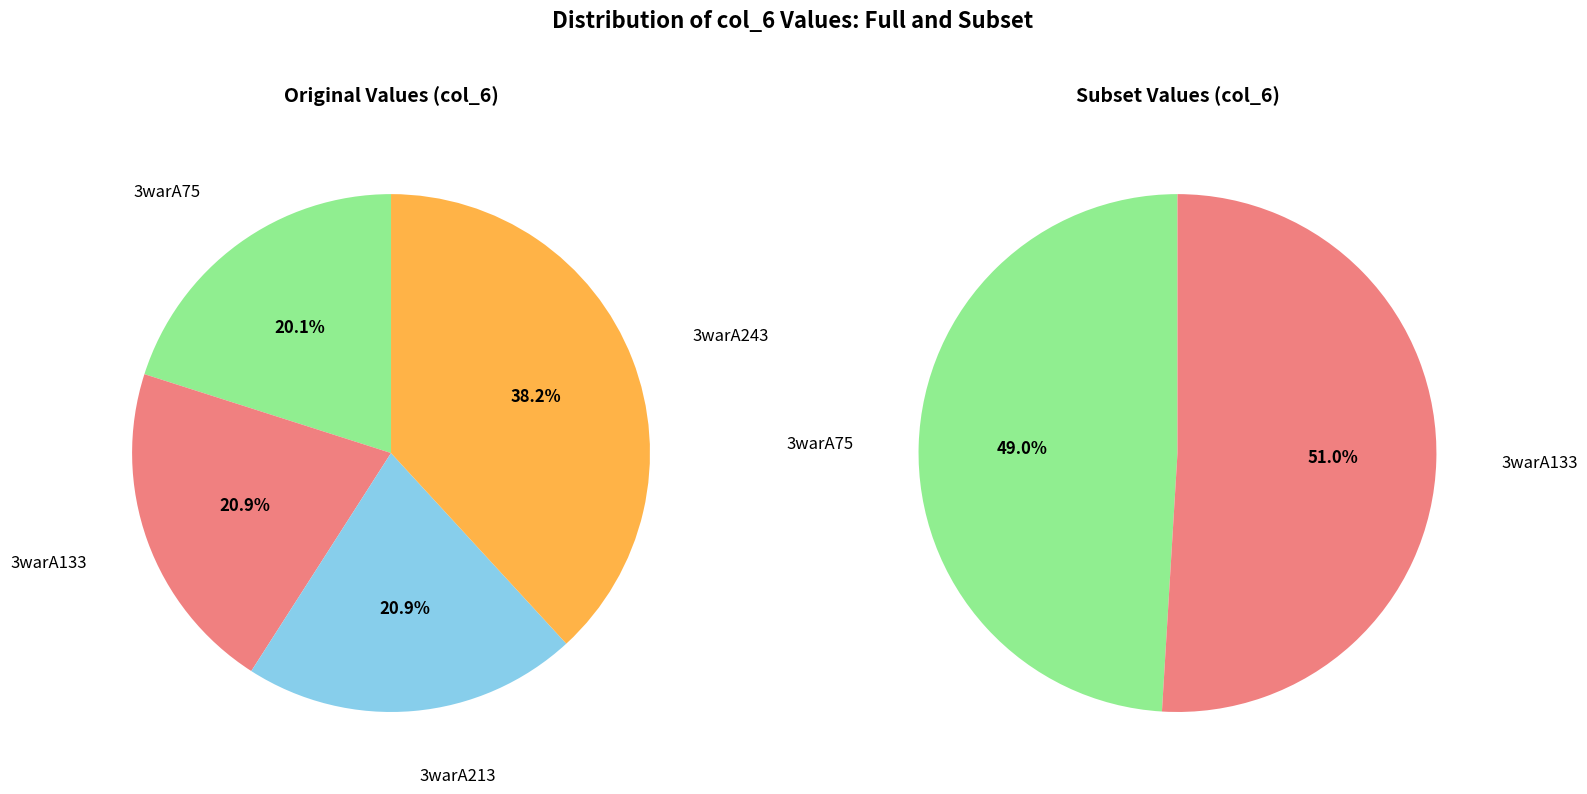

To the nearest percent, what is the average slice percentage?

25%